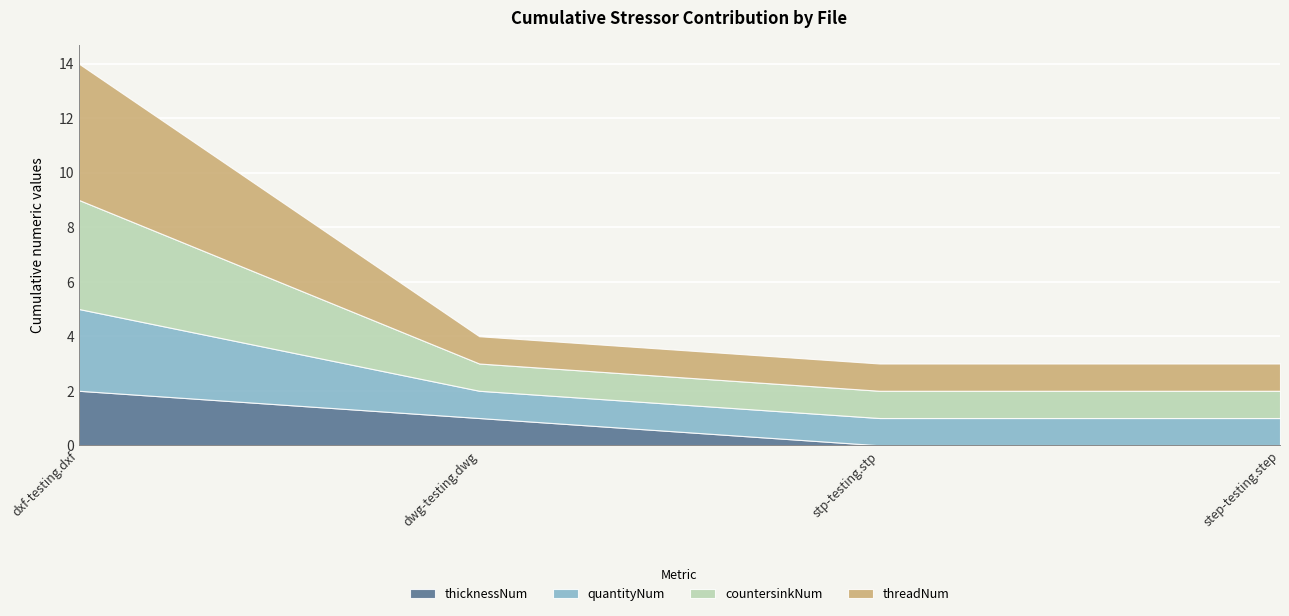

Between dxf-testing.dxf and stp-testing.stp, which series saw the biggest shift?

threadNum